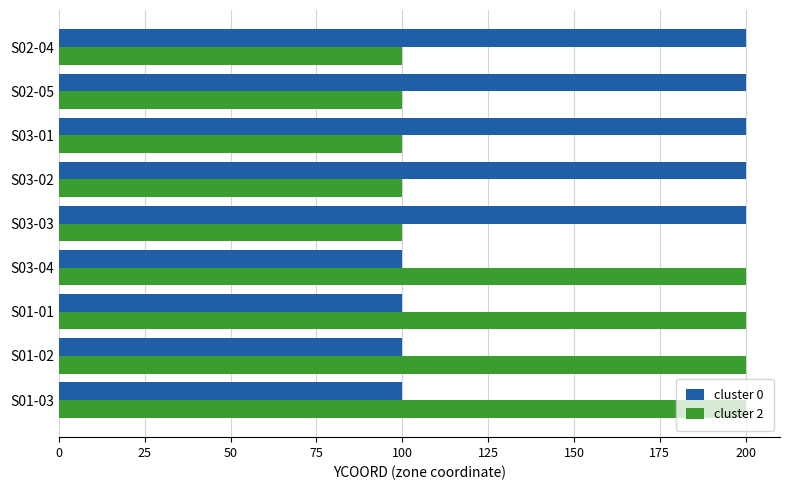

What is the maximum value for cluster 2?

200